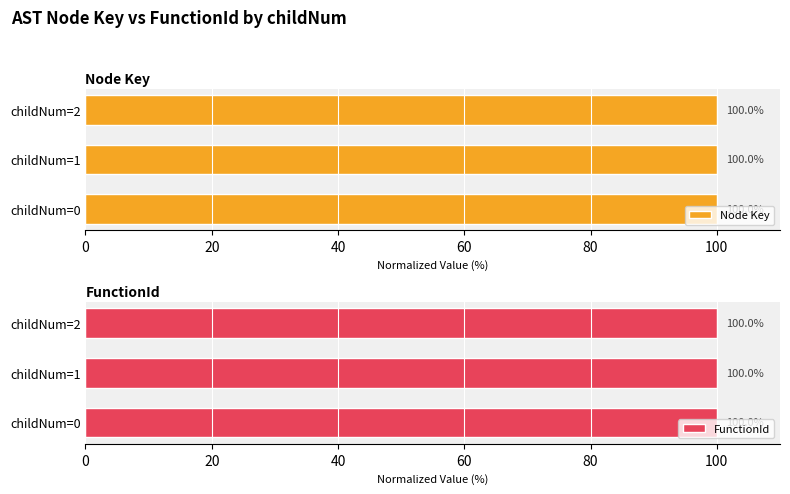

The Node Key series shows 148.9 at childNum=1. True or false?

False